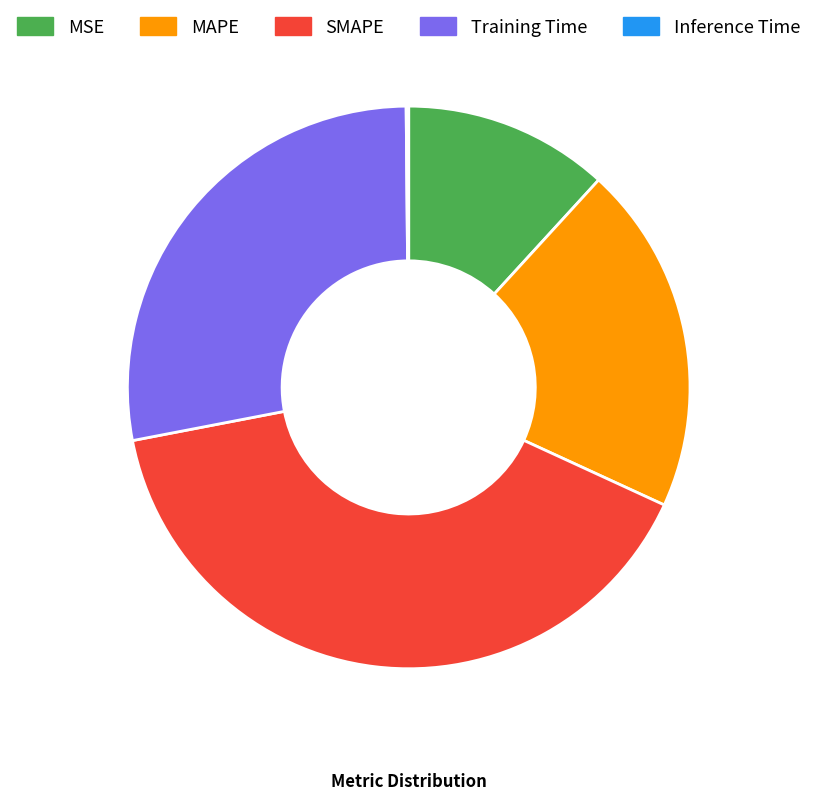

Combined, do MAPE and Training Time account for over 50%?

No